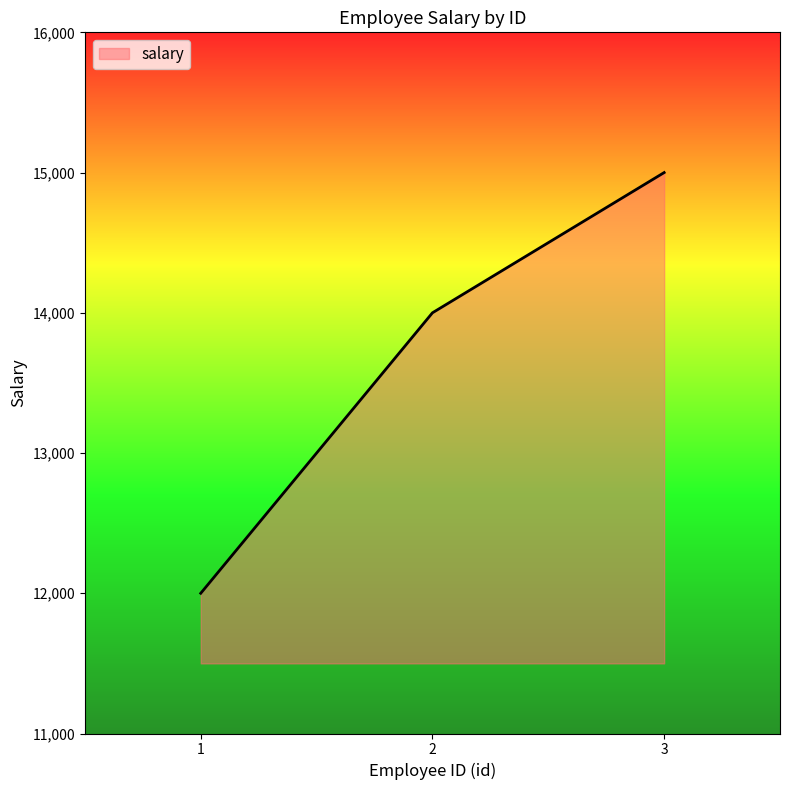

What is the change in value from 1 to 2?

+2000